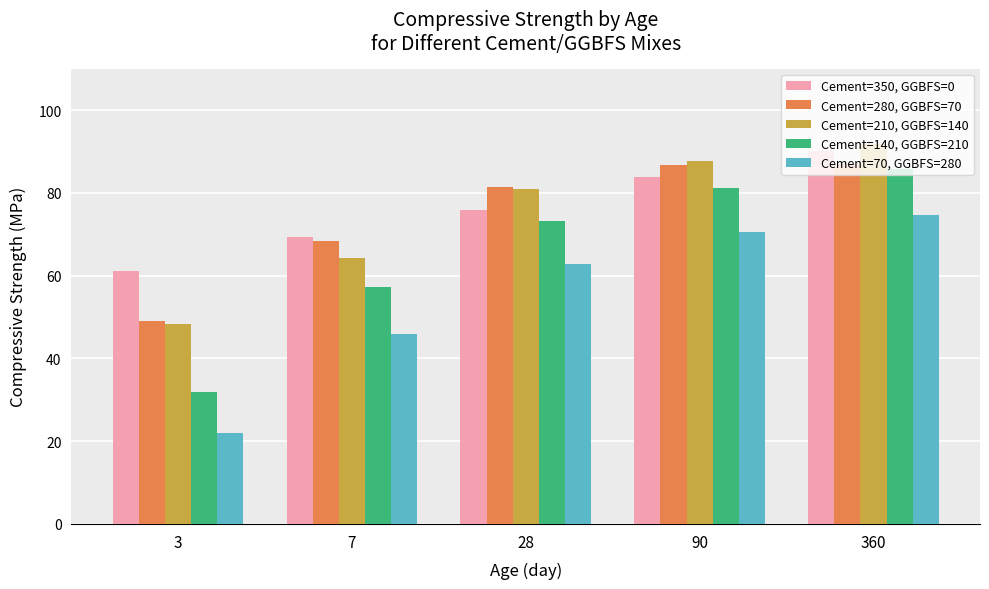

What is the maximum value shown in the chart?

91.8